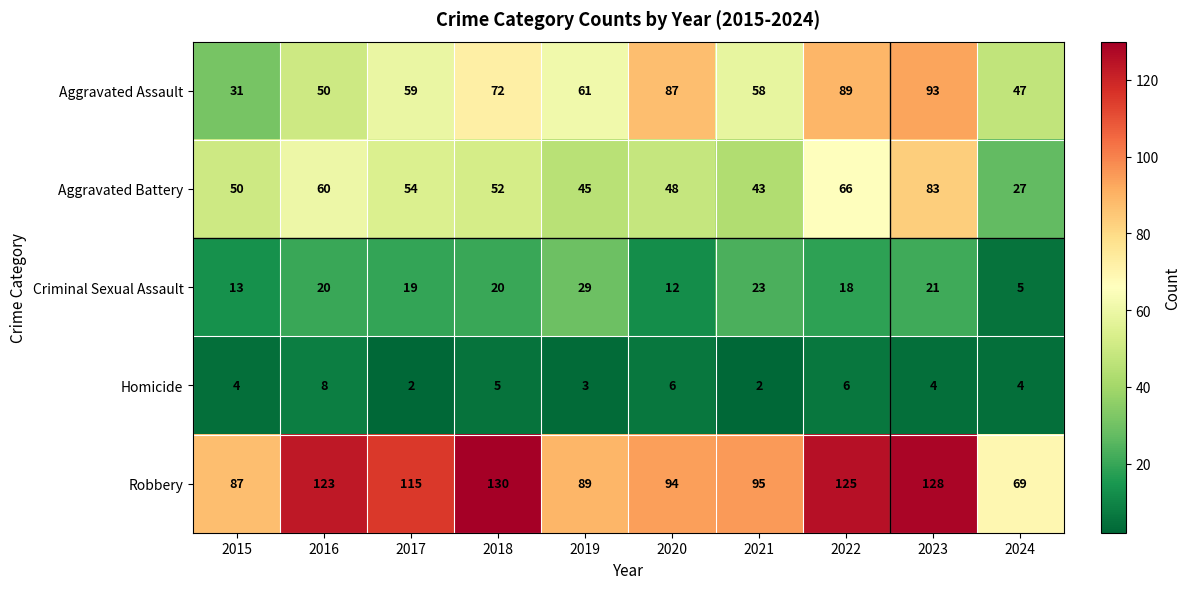

What is the difference between the highest and lowest values at 2017?

113